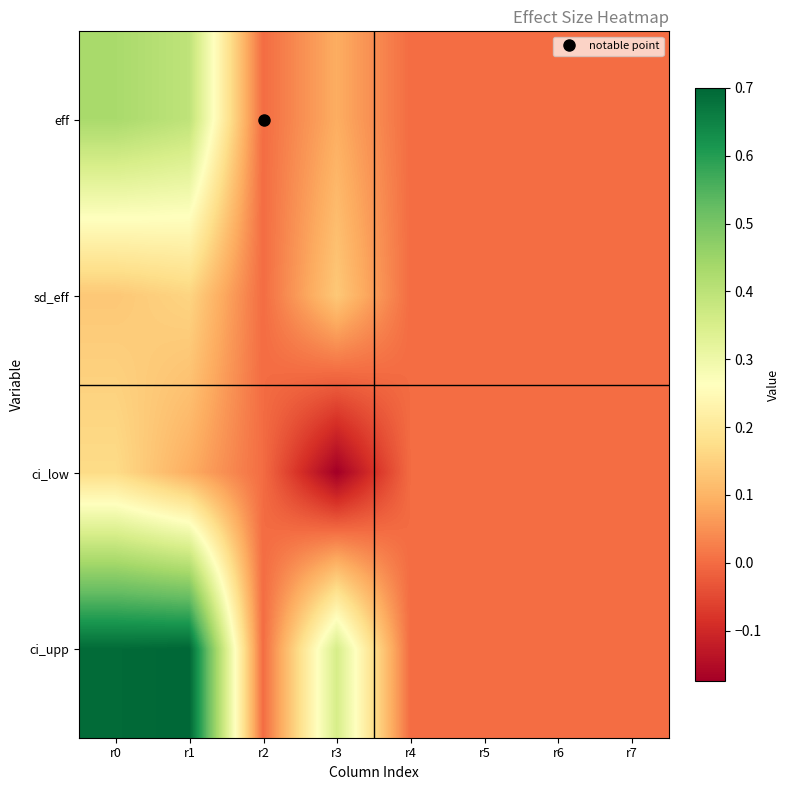

At which category is the sum across all series the highest?

r0